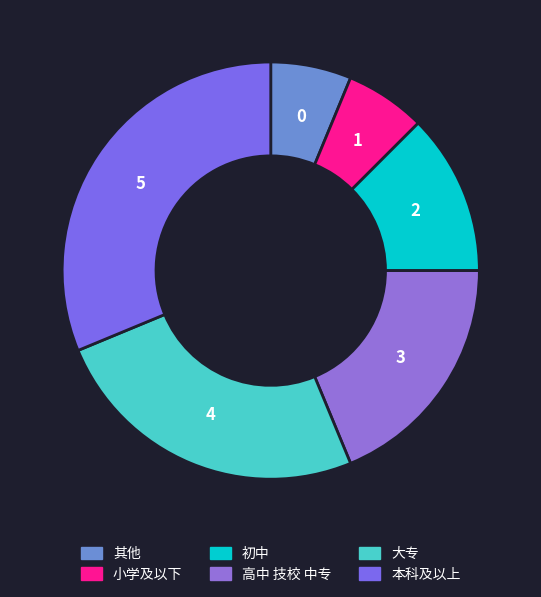

The 小学及以下 slice represents 15% of the pie. True or false?

False